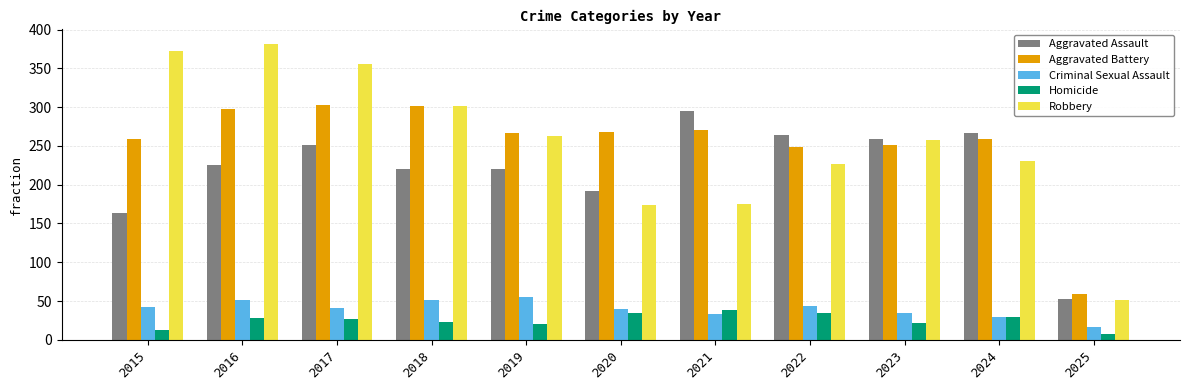

How many data points does each series have?

11